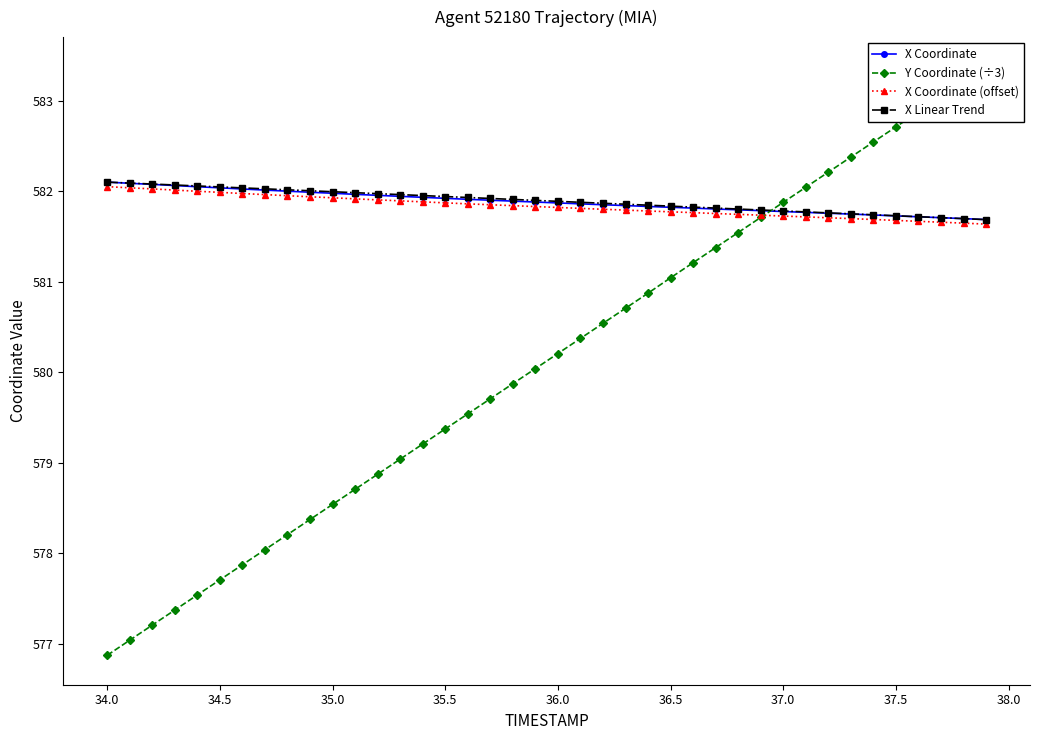

True or false: X Linear Trend has more than 2 interior local peaks.

False